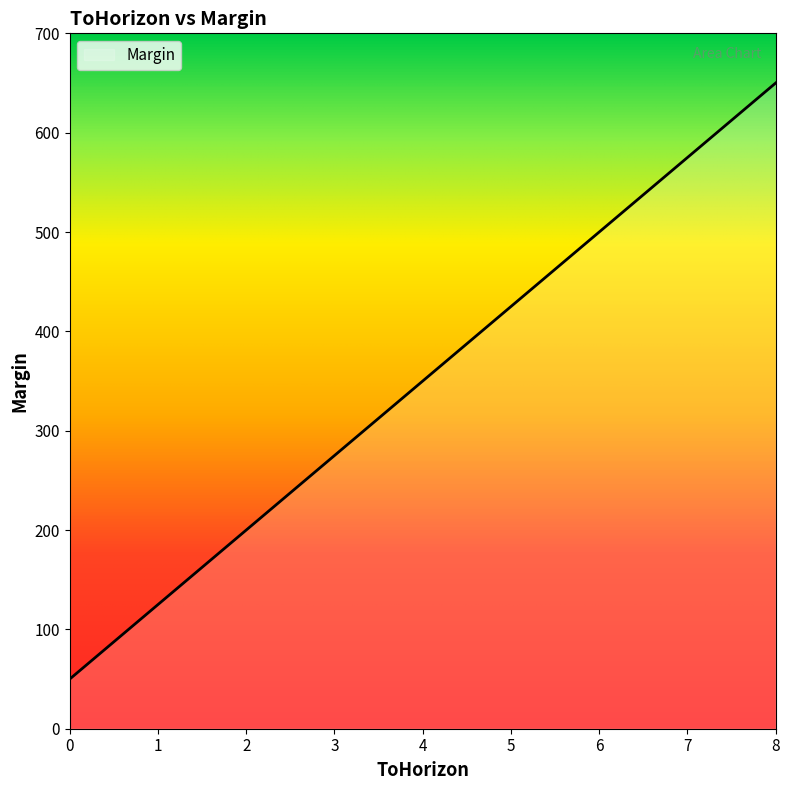

Which label corresponds to the largest value in the chart?

8